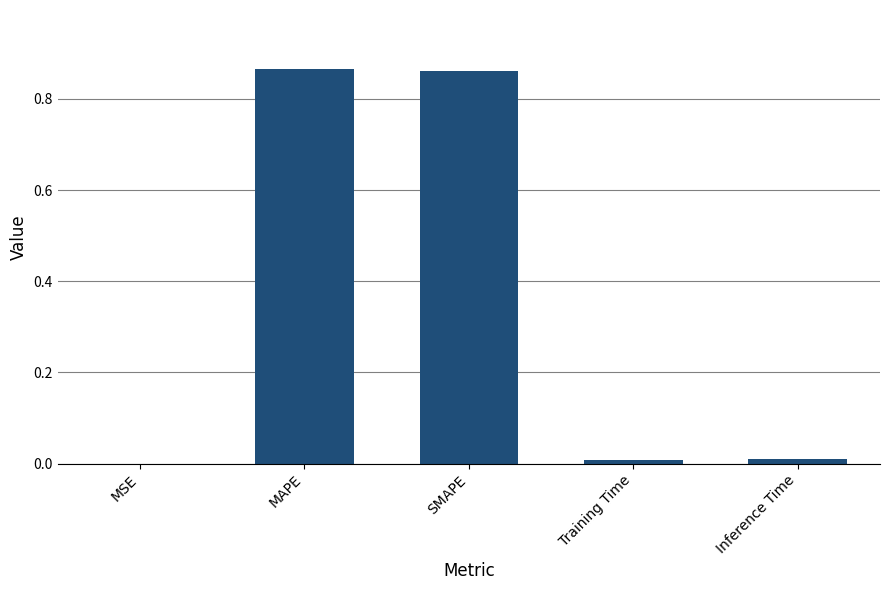

The value at MSE is 0.0. True or false?

True